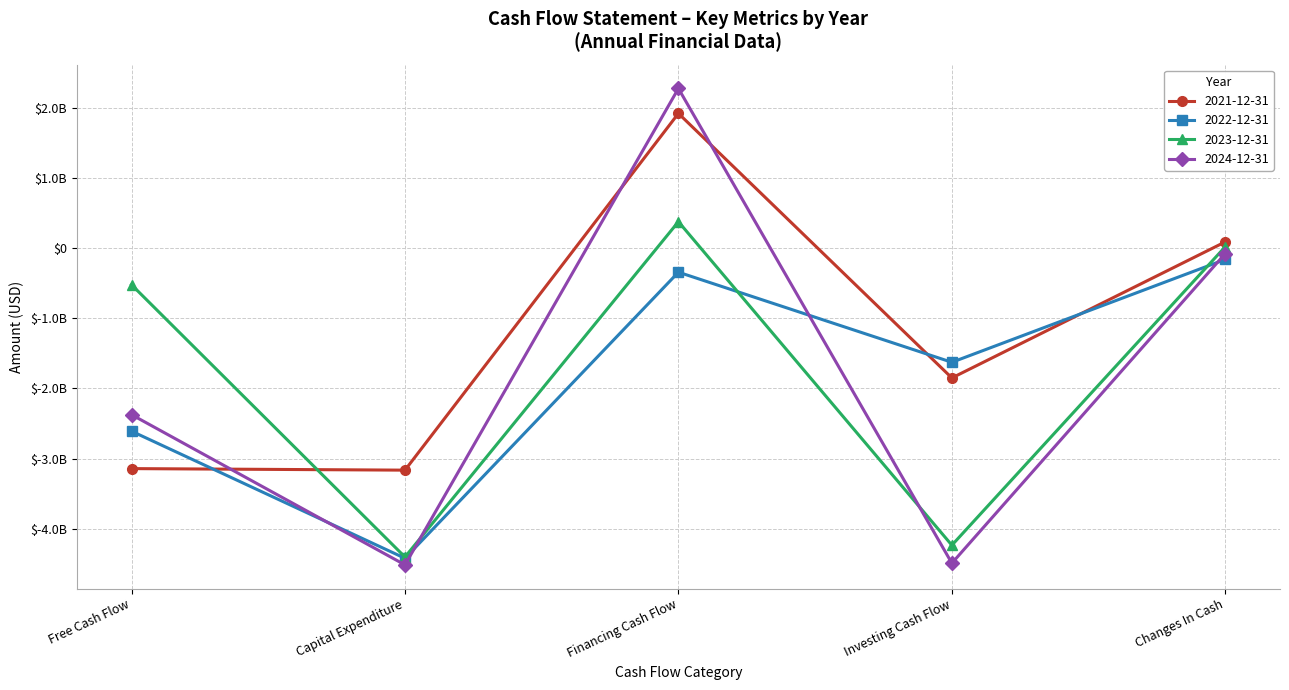

What is the label of the 1st point from the left?

Free Cash Flow